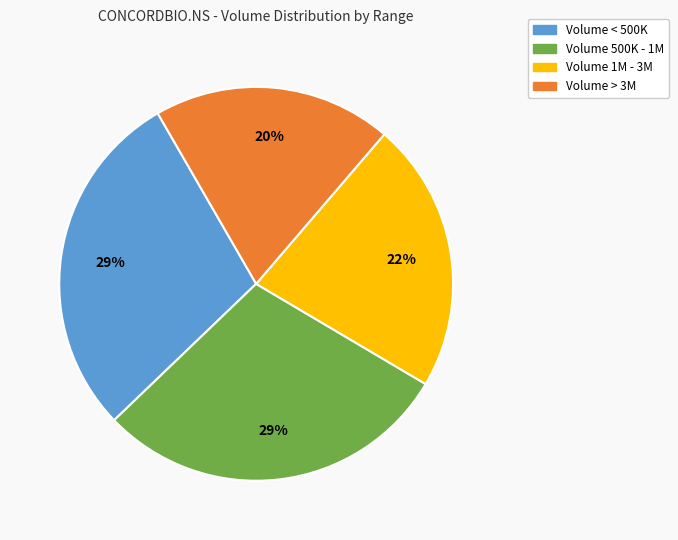

Is there a majority slice in this chart?

No